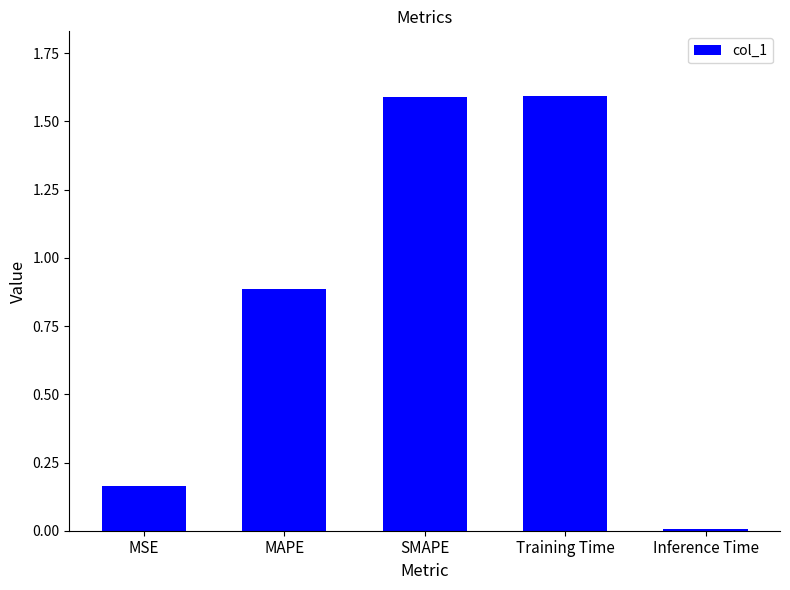

The chart shows a value of 2.4 at Training Time. True or false?

False